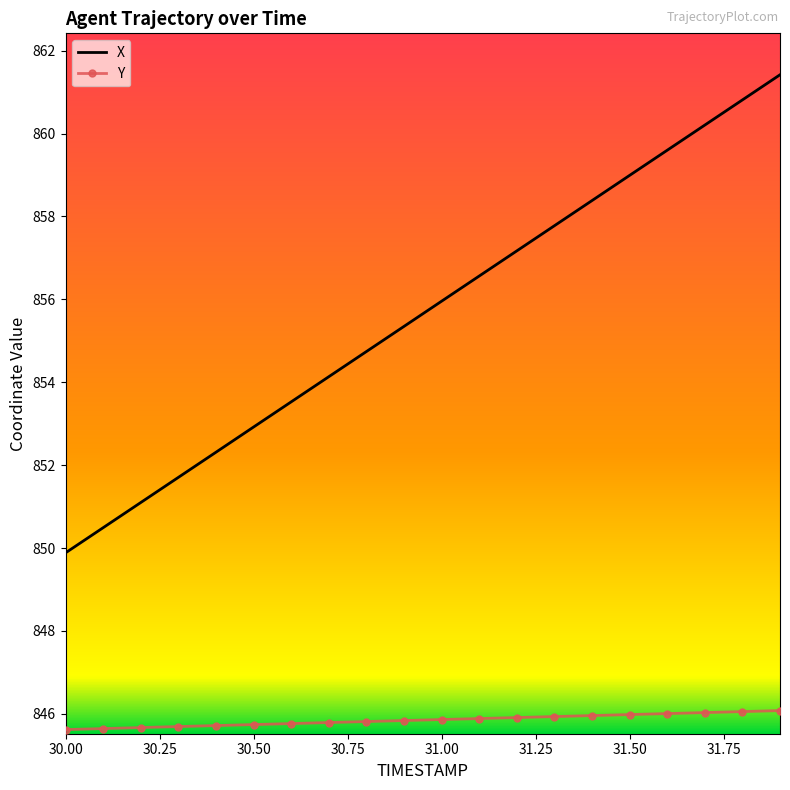

Which series has the largest total across all categories?

X